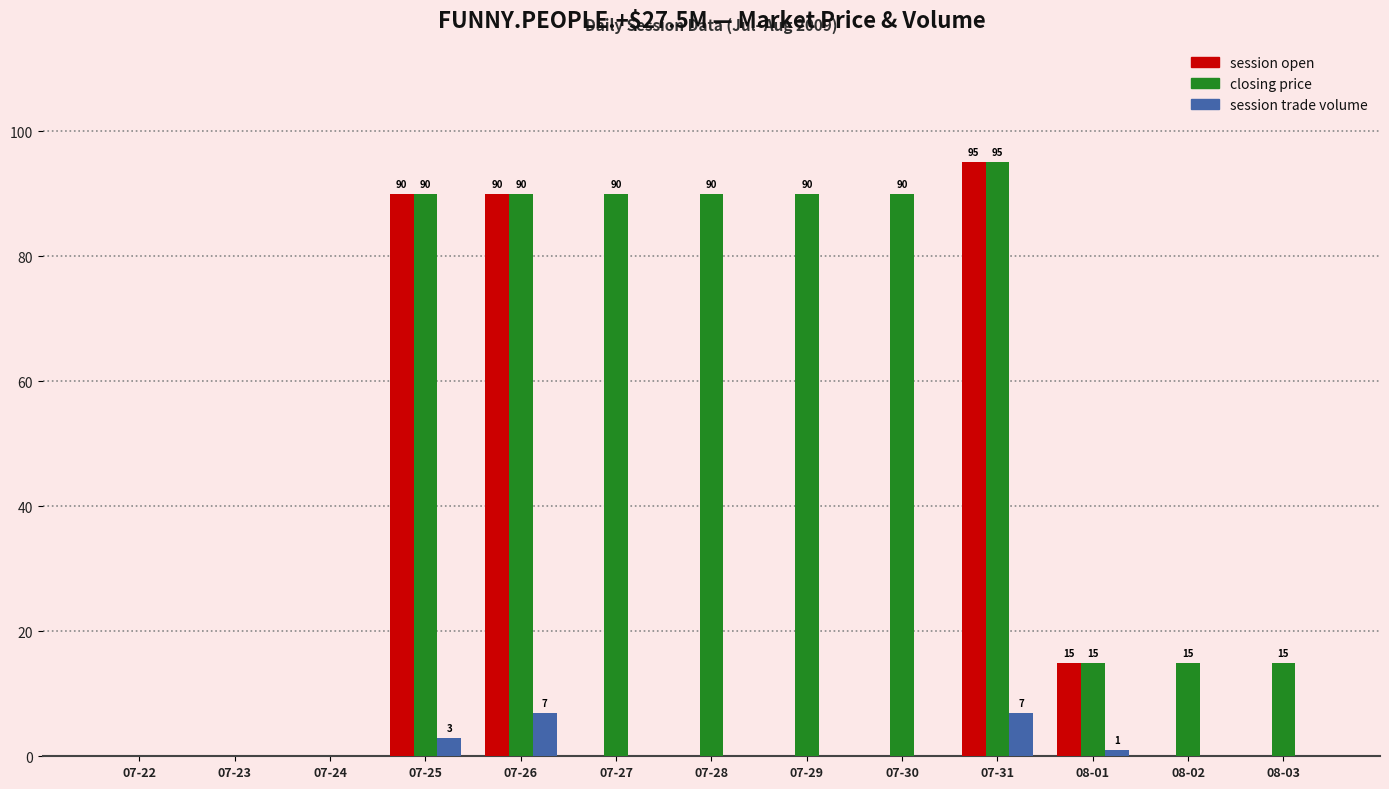

Which series has the largest total across all categories?

closing price